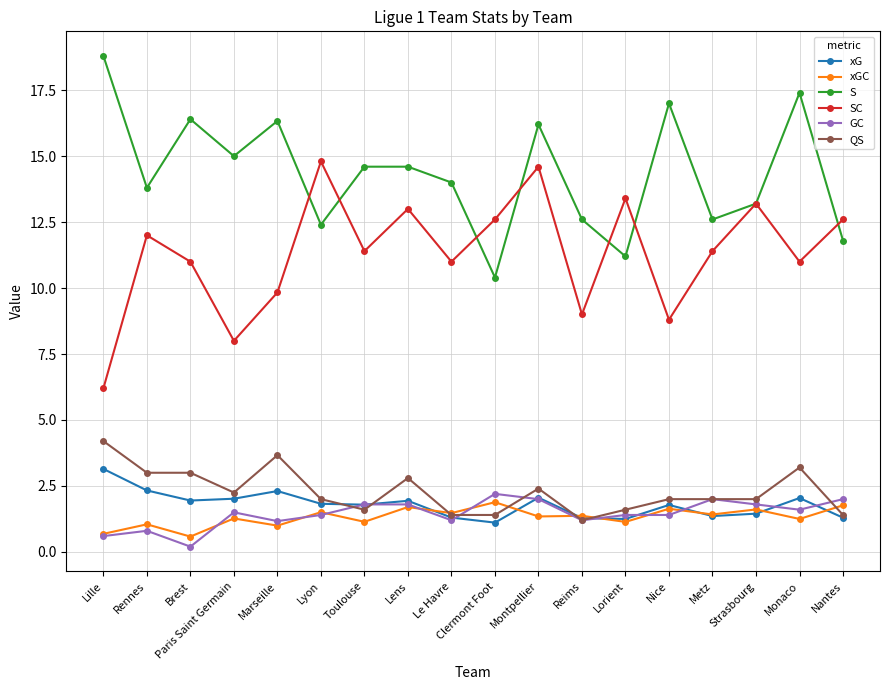

What is the spread (max minus min) of values at Lyon?

13.4